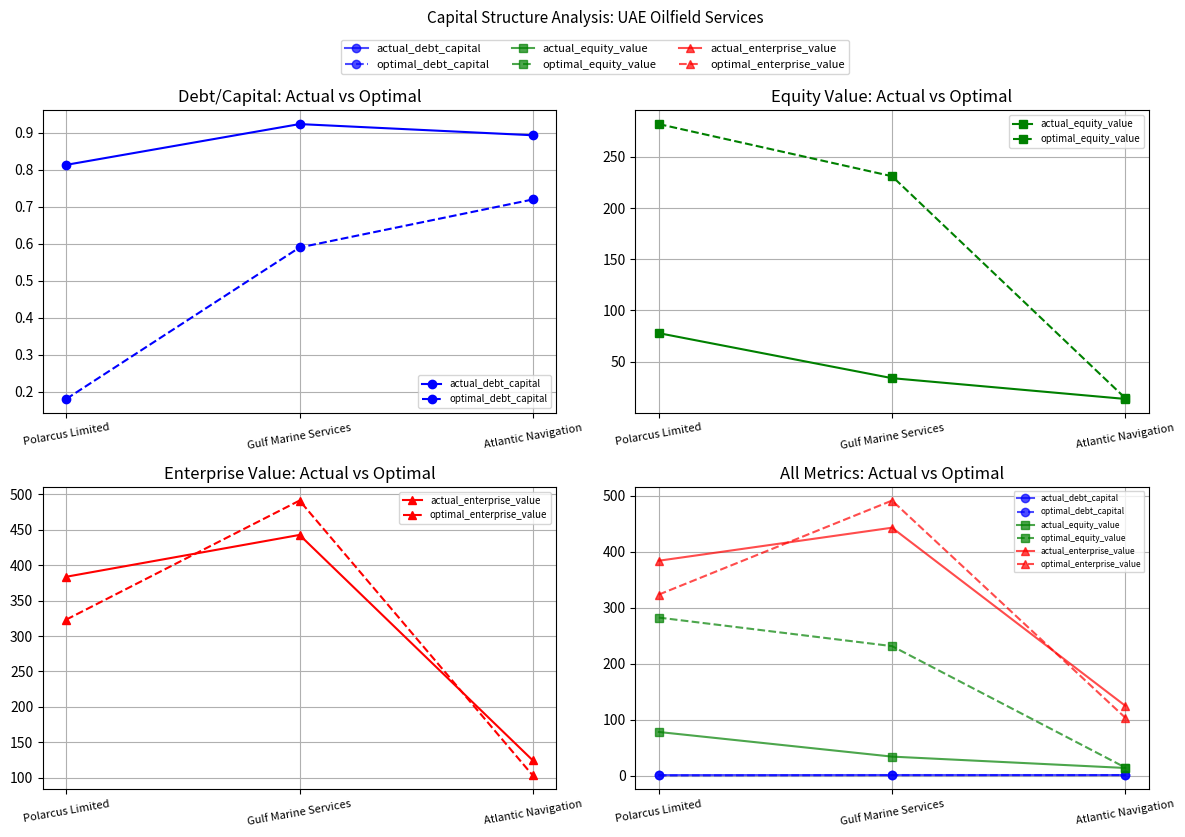

What is the value of the actual_enterprise_value point at the 3rd from the left?

124.7